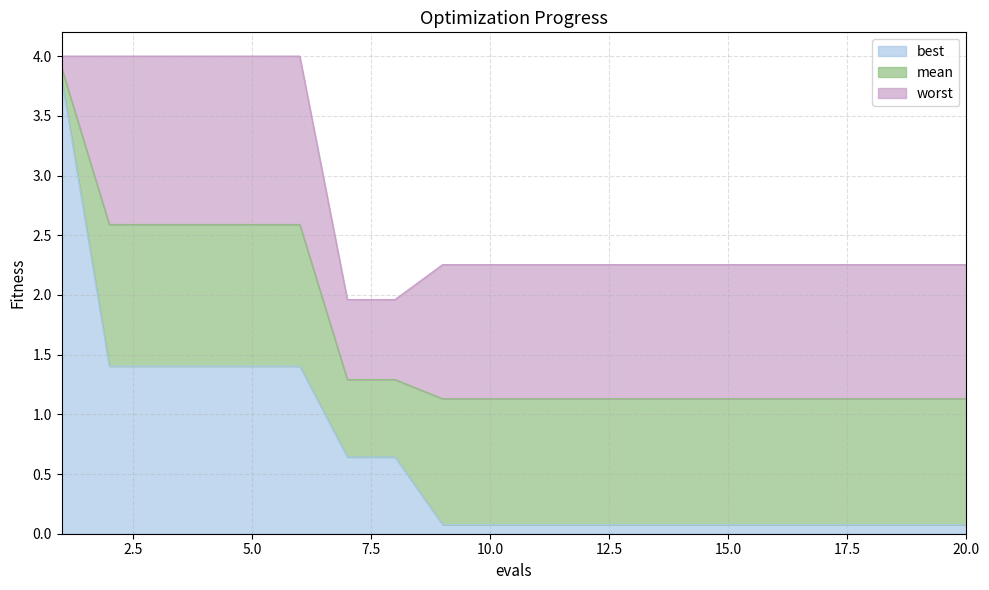

What is the lowest value of the mean series?

1.1